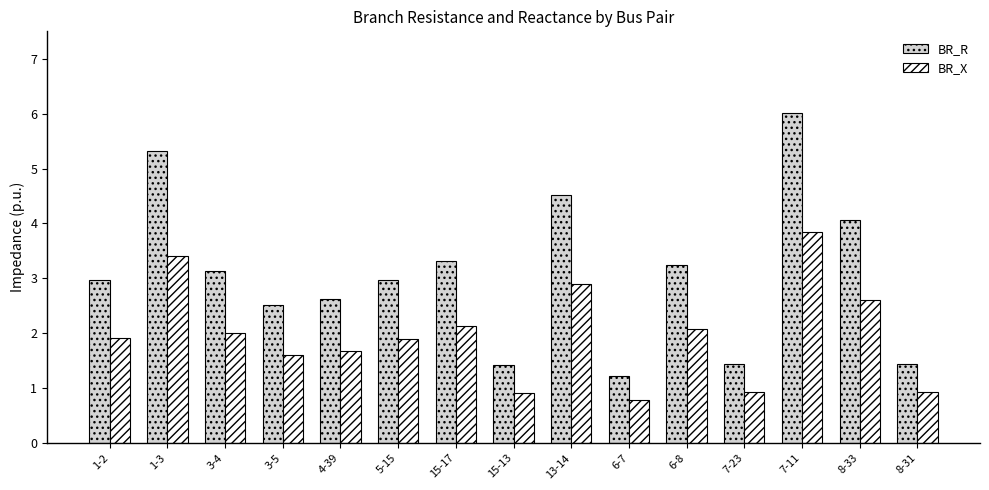

What is the total value across all series at 3-5?

4.1